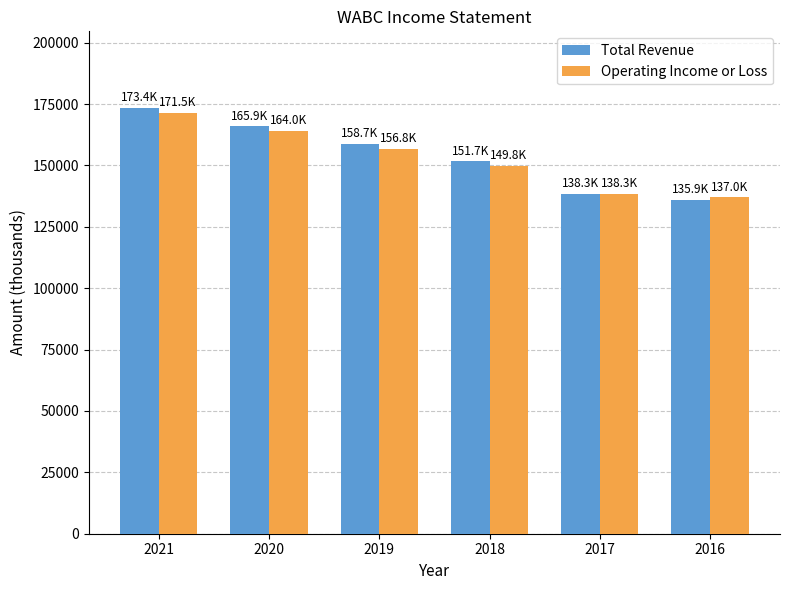

Which category has the highest value in the Operating Income or Loss series?

2021